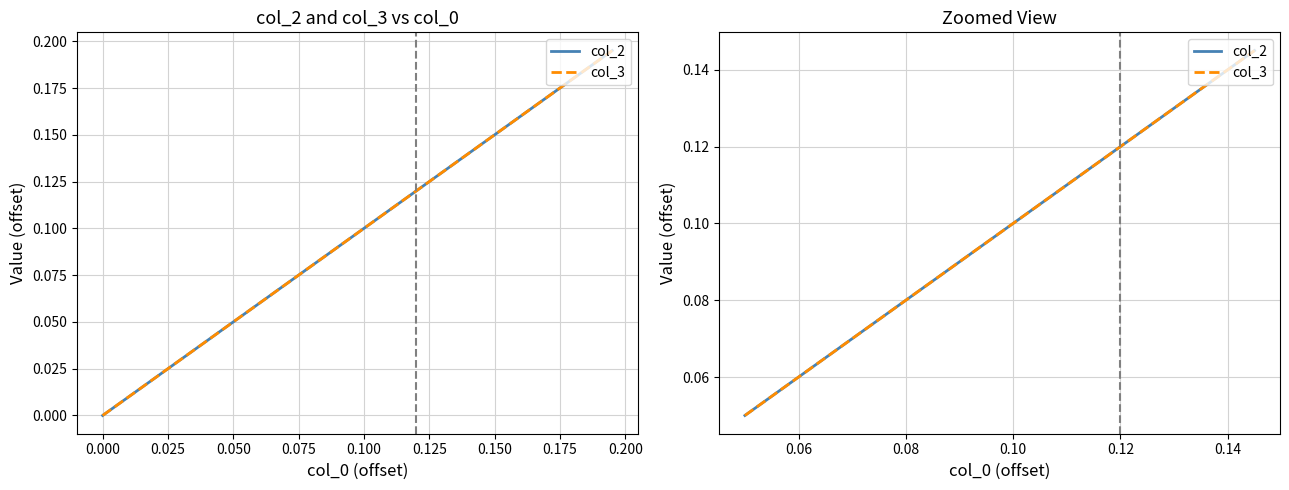

True or false: col_3 has a value of 0.1 at 0.100.

False